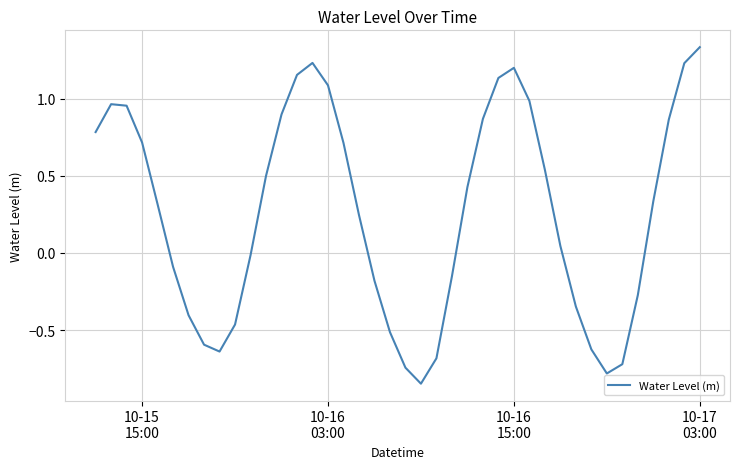

How many points are higher than both their immediate neighbors (excluding endpoints)?

3